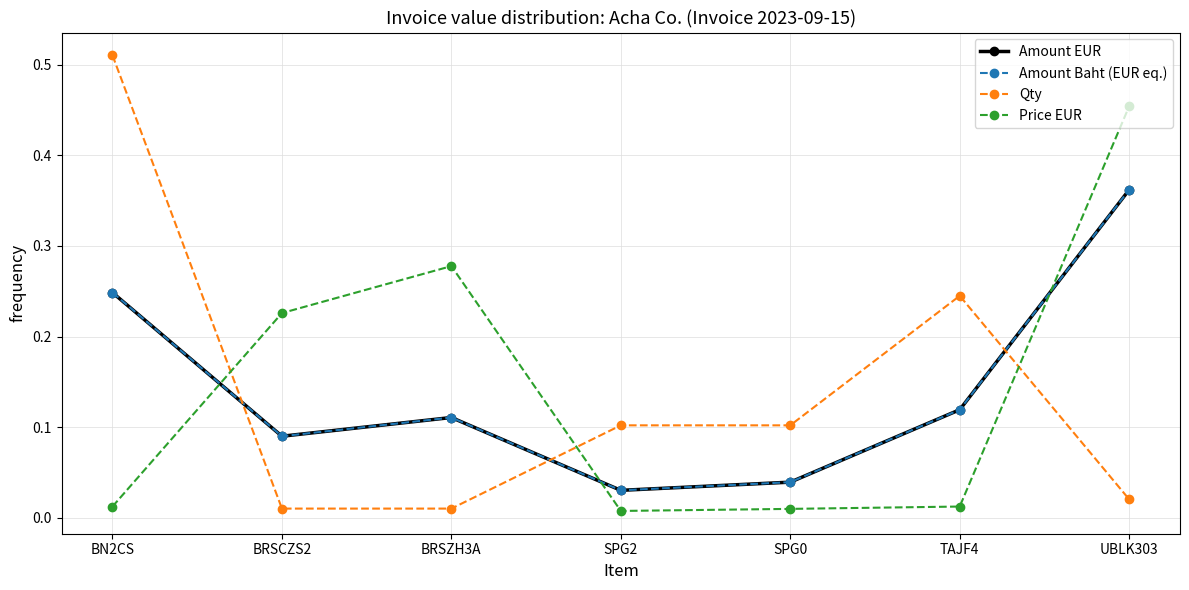

Reading left to right, list all the values displayed in this chart.

Amount EUR: BN2CS=0.2	BRSCZS2=0.1	BRSZH3A=0.1	SPG2=0.0	SPG0=0.0	TAJF4=0.1	UBLK303=0.4
Amount Baht (EUR eq.): BN2CS=0.2	BRSCZS2=0.1	BRSZH3A=0.1	SPG2=0.0	SPG0=0.0	TAJF4=0.1	UBLK303=0.4
Qty: BN2CS=0.5	BRSCZS2=0.0	BRSZH3A=0.0	SPG2=0.1	SPG0=0.1	TAJF4=0.2	UBLK303=0.0
Price EUR: BN2CS=0.0	BRSCZS2=0.2	BRSZH3A=0.3	SPG2=0.0	SPG0=0.0	TAJF4=0.0	UBLK303=0.5